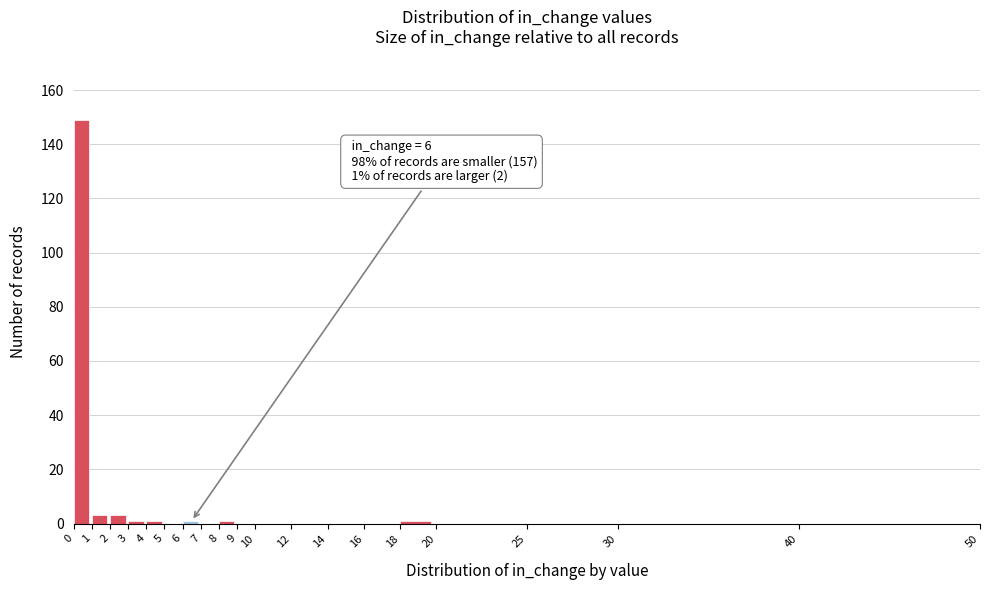

Over which range of the x-axis is the bar tallest?

0 to 1